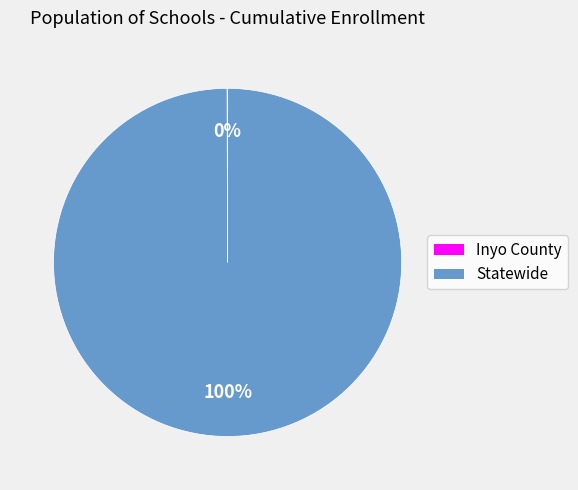

Does any single category account for the majority?

Yes